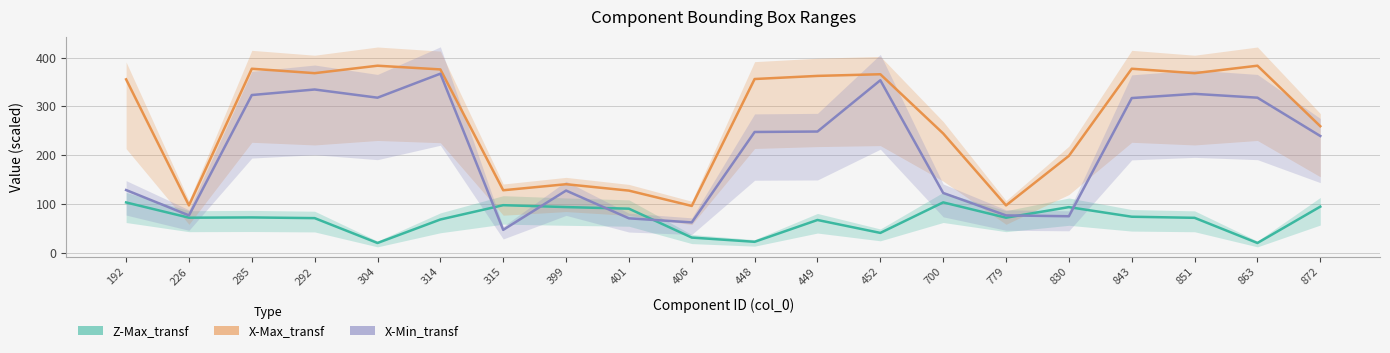

Does the chart display data point markers on the line(s)?

No